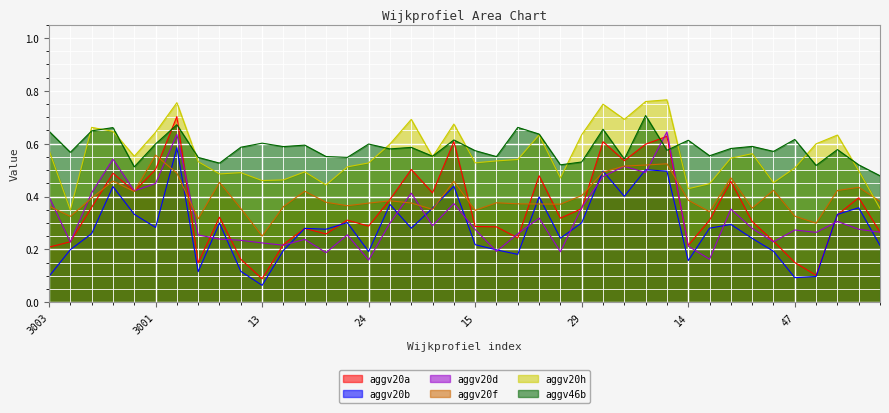

True or false: aggv20f has a value of 0.4 at 78.

True